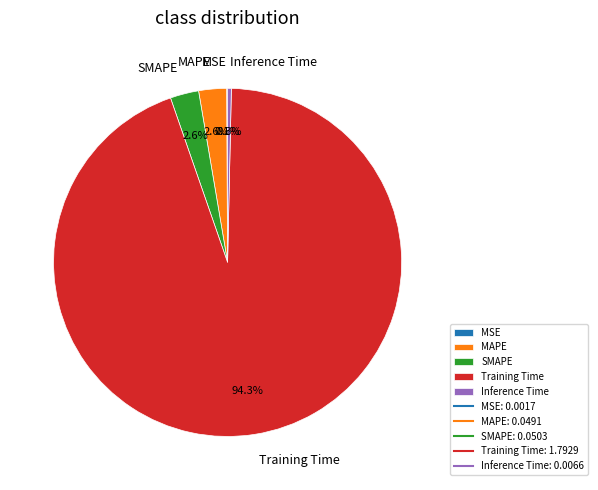

To the nearest percent, what is the difference between the largest and smallest slice percentages?

94%